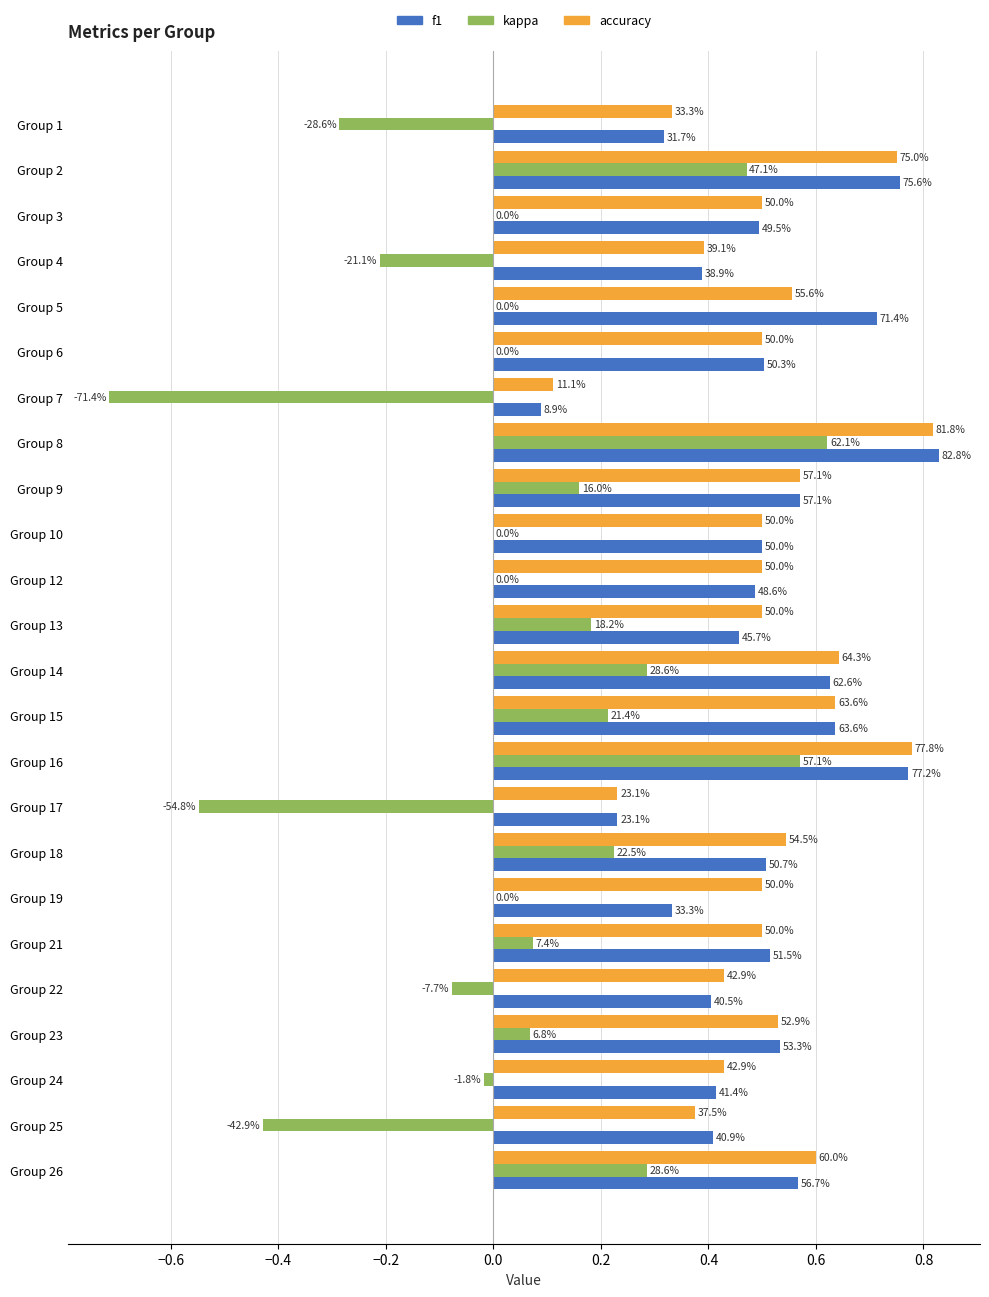

Count the f1 values in the range 0 to 1.

24